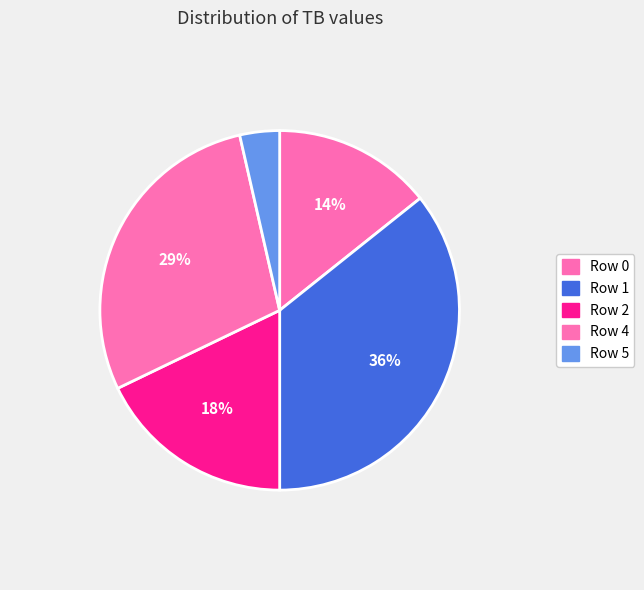

What is the ratio of the value at Row 2 to the value at Row 0?

1.3